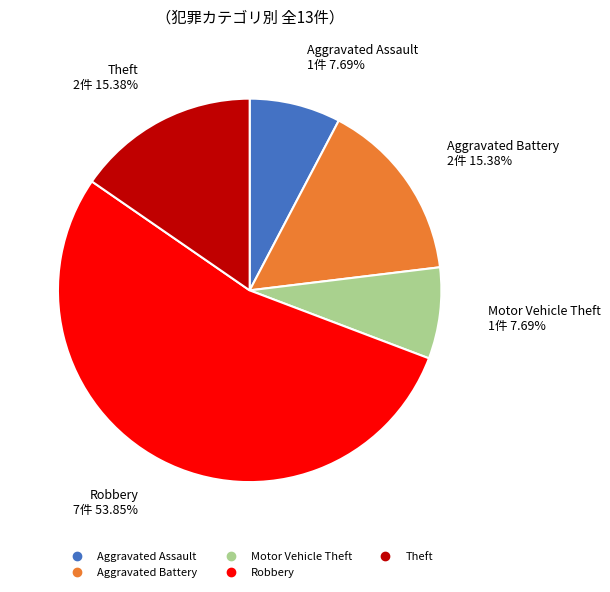

Which has a higher value, Aggravated Battery or Robbery?

Robbery